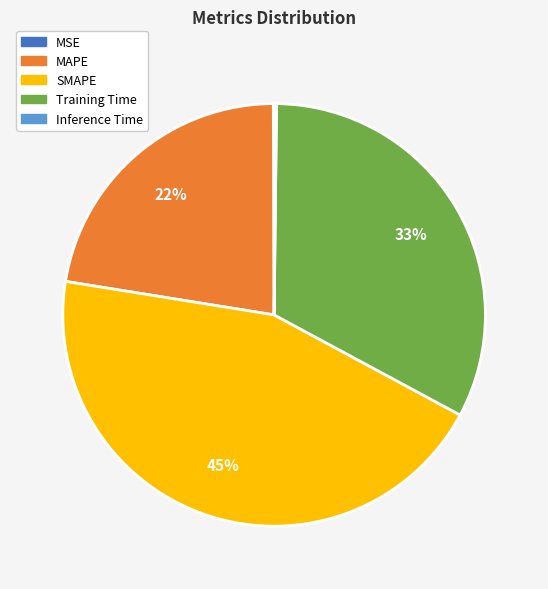

Is there a majority slice in this chart?

No